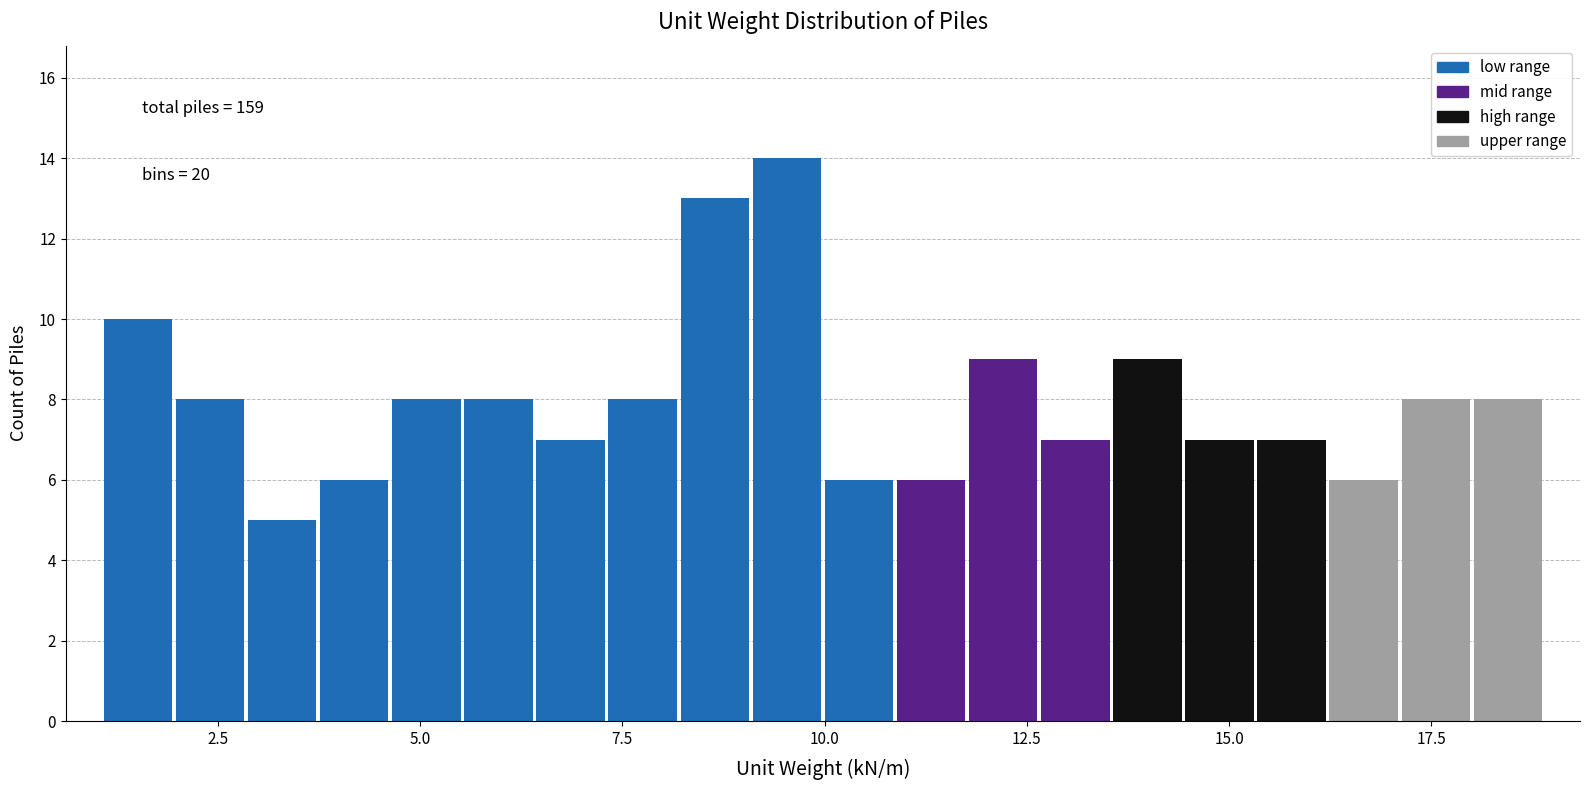

Around what value on the x-axis is the tallest bar? Give the approximate position of its centre, as read against the axis.

9.5